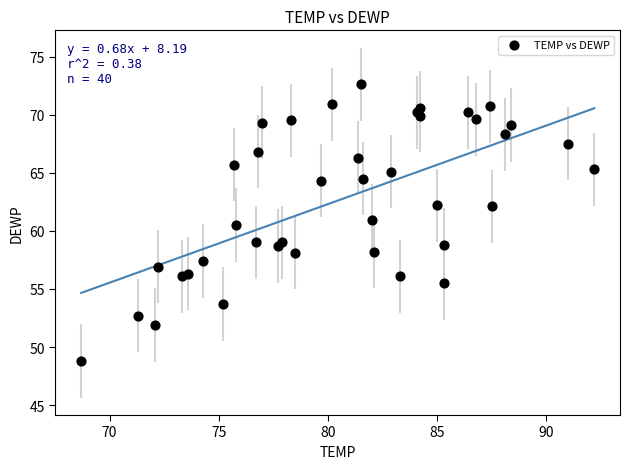

What Y value in the scatter plot is closest to 60?

60.5